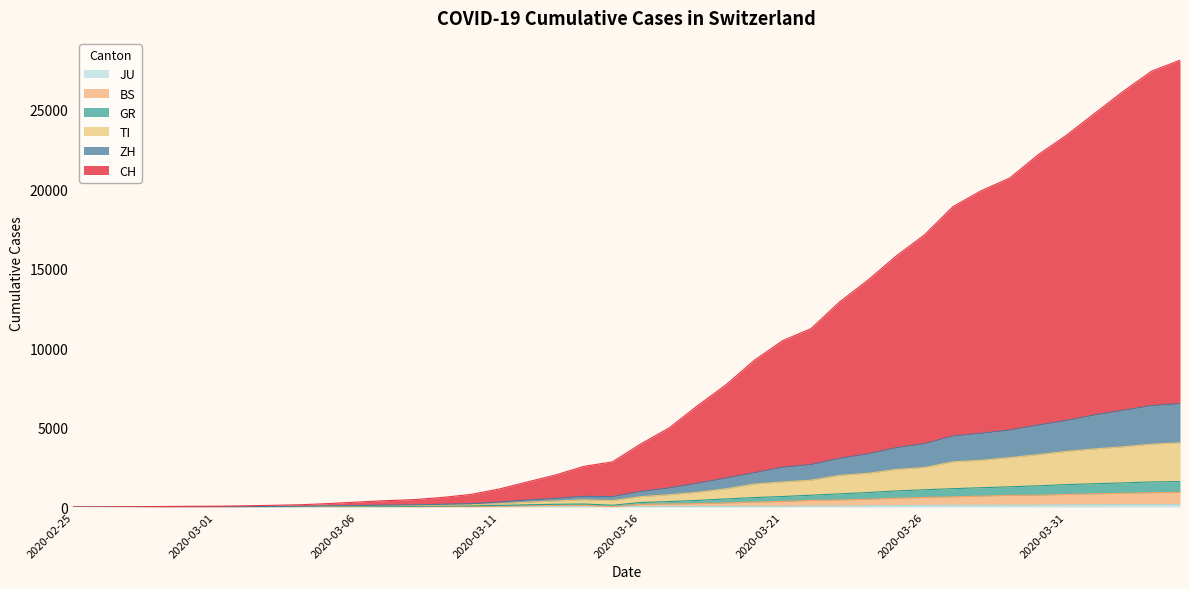

Does the chart display data point markers on the line(s)?

No